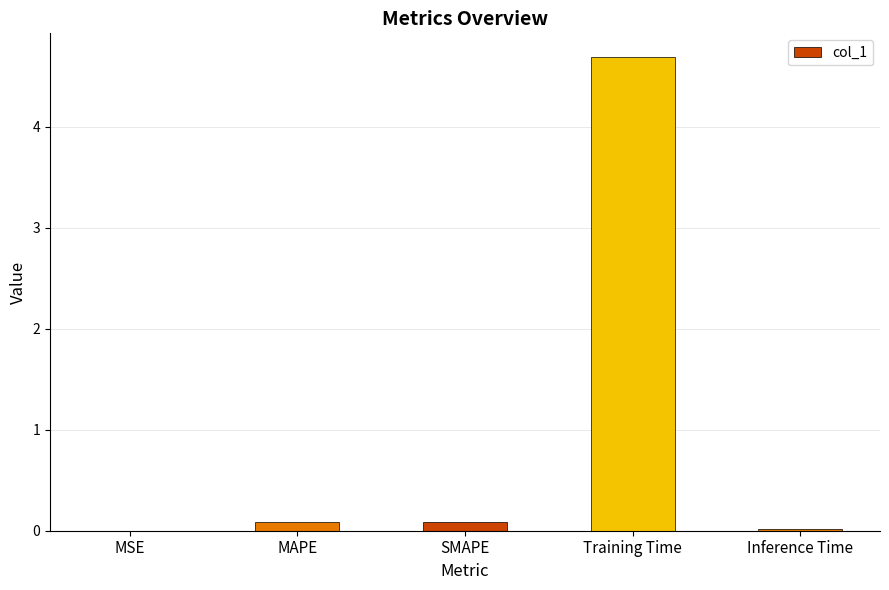

Read the value at Training Time.

4.7